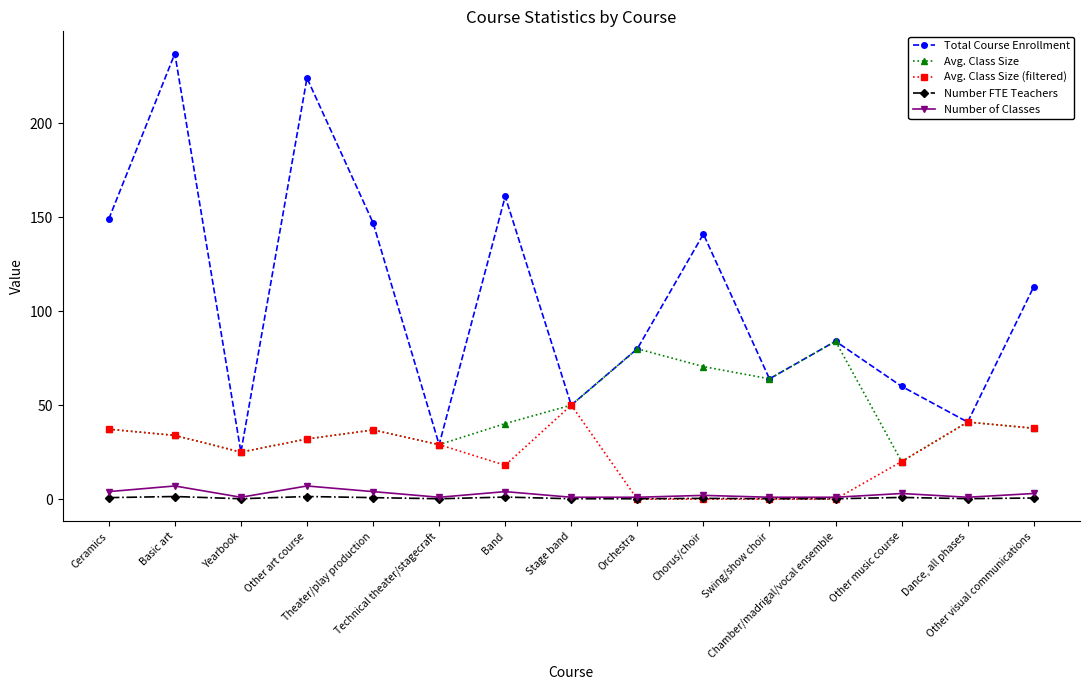

Which series has the largest total across all categories?

Total Course Enrollment